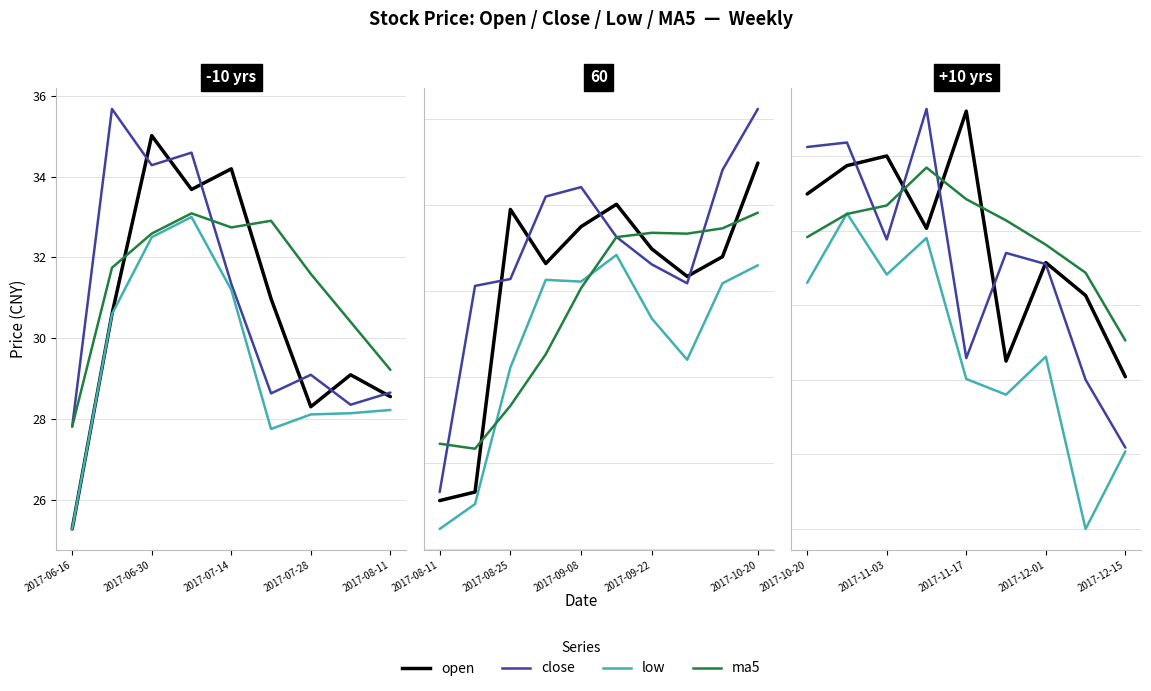

How many lines are shown in the chart?

4